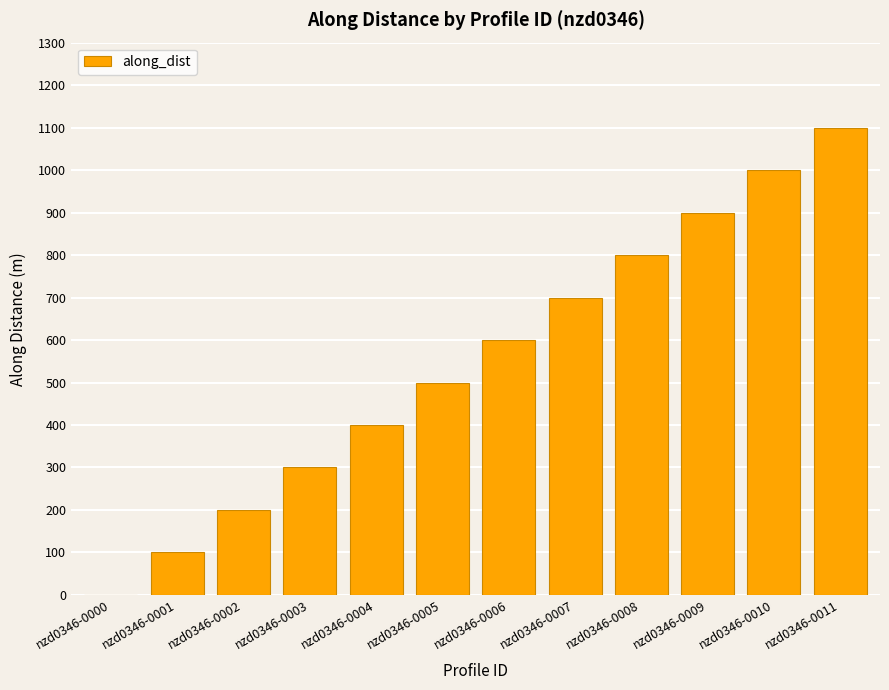

True or false: the data shows 499.8 at nzd0346-0005.

True